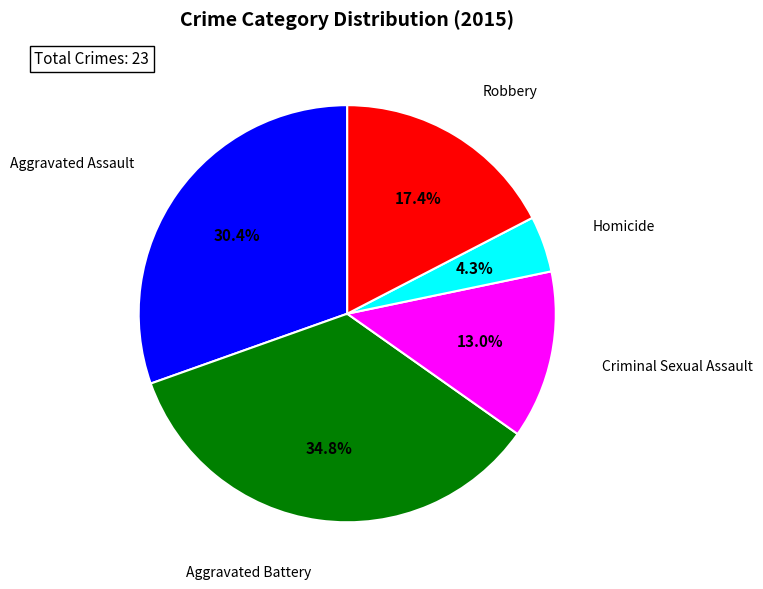

Is there any slice that represents more than half of the pie?

No